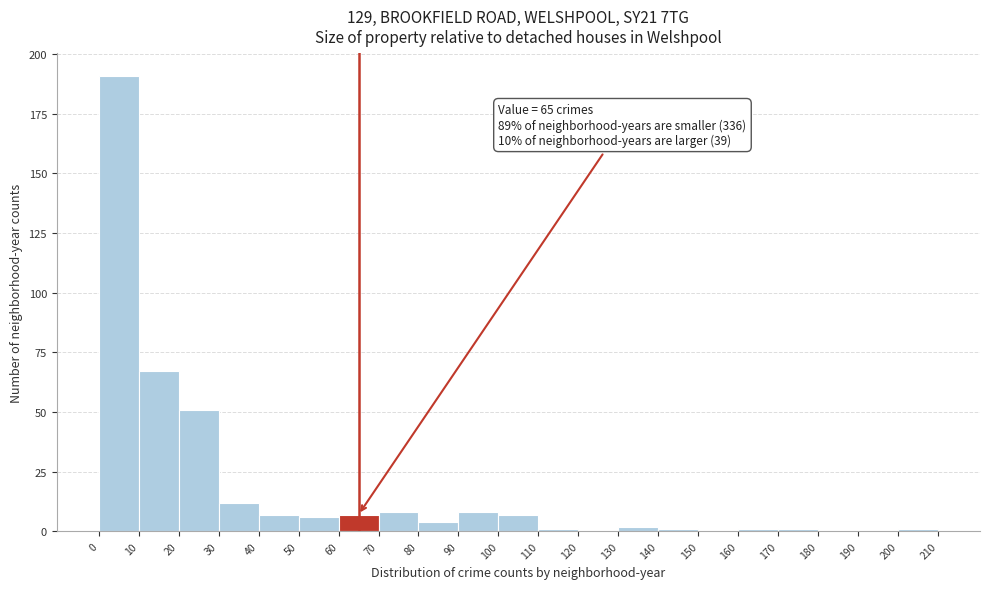

Which range on the x-axis has the tallest bar?

0 to 10